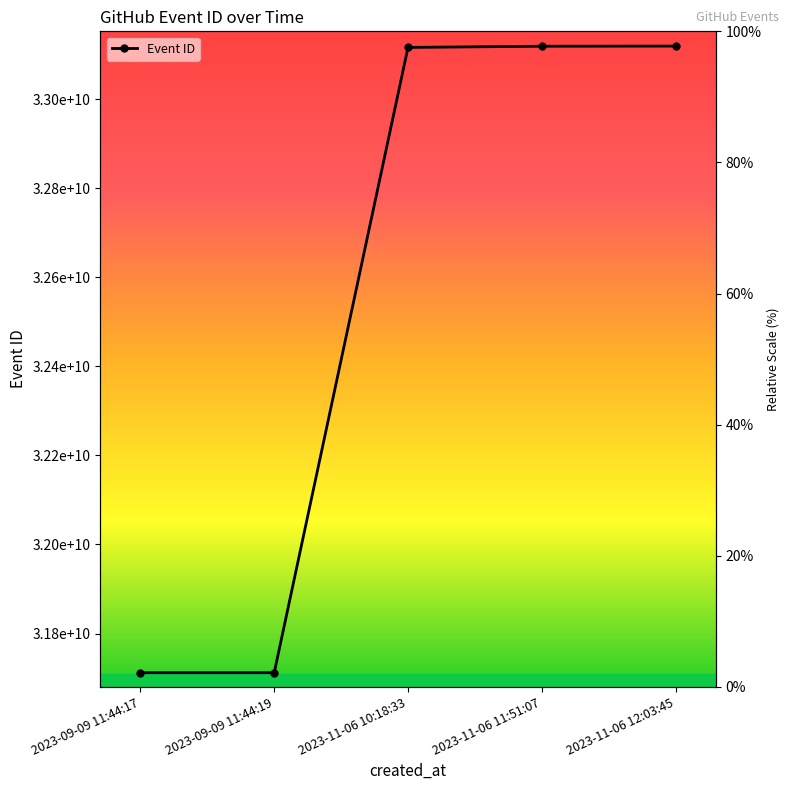

Which label corresponds to the largest value in the chart?

2023-11-06 12:03:45